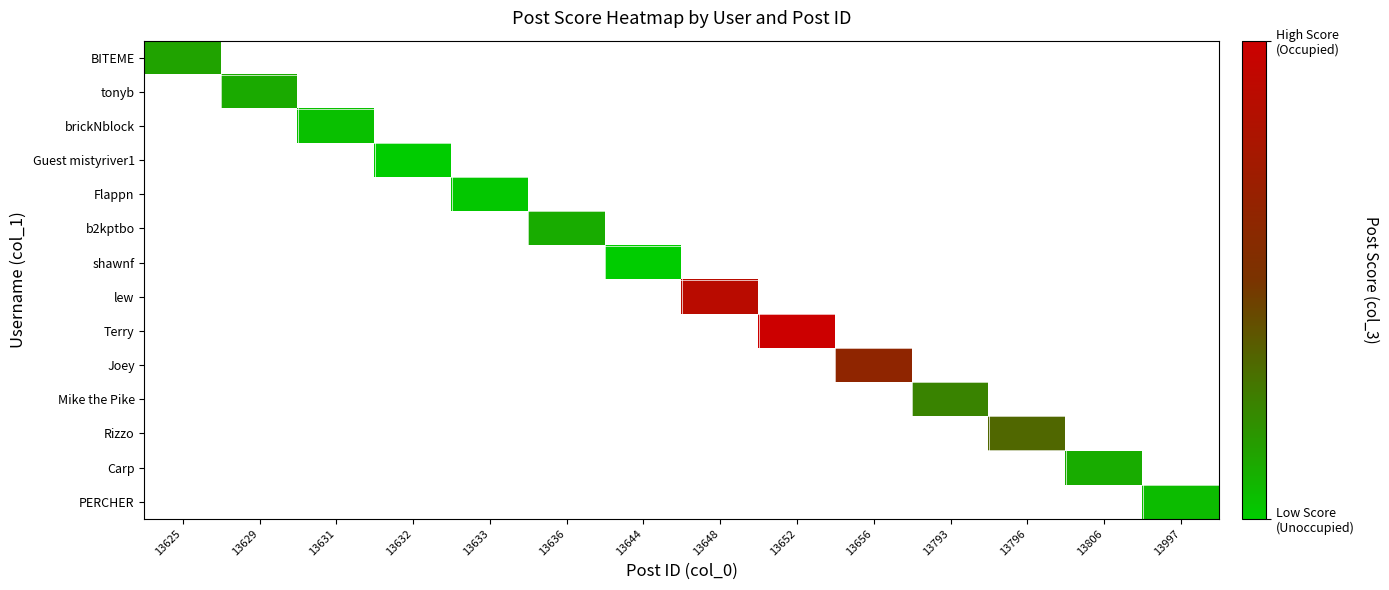

At 13636, list the series in order from smallest to largest.

BITEME, tonyb, brickNblock, Guest mistyriver1, Flappn, b2kptbo, shawnf, lew, Terry, Joey, Mike the Pike, Rizzo, Carp, PERCHER